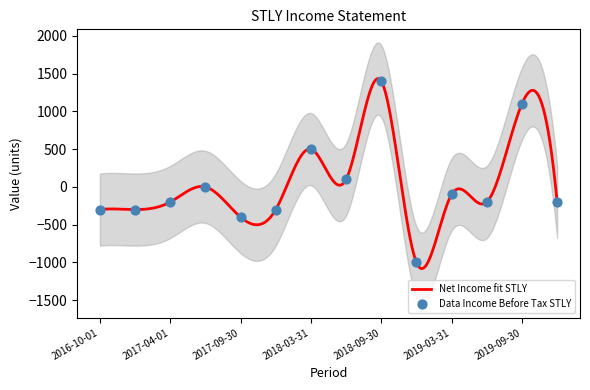

At how many categories does at least one series exceed -172?

6